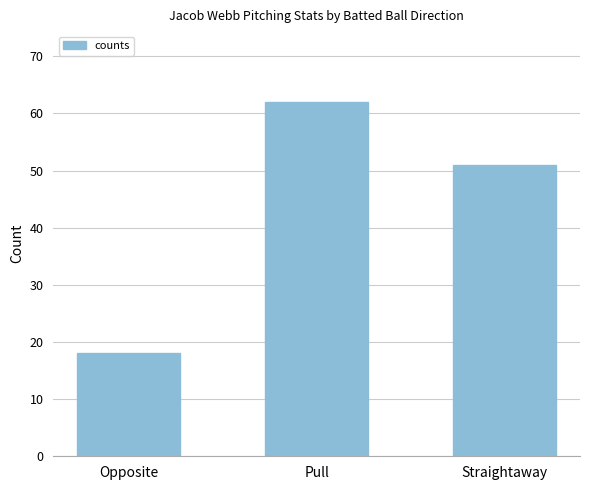

List the labels in order of value, largest first.

Pull, Straightaway, Opposite